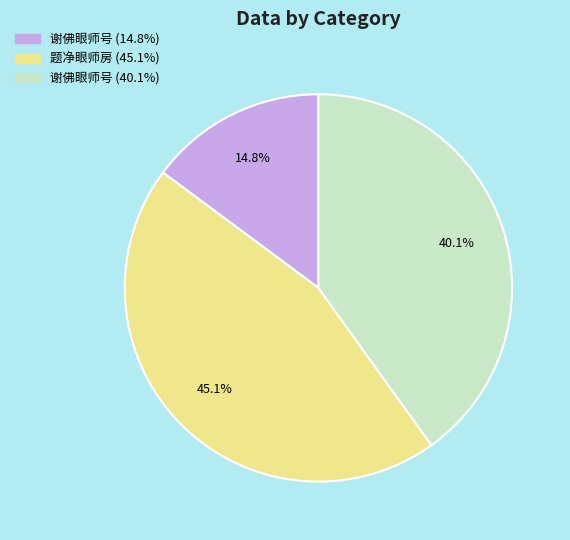

Which slice is the largest?

题净眼师房 (45.1%)